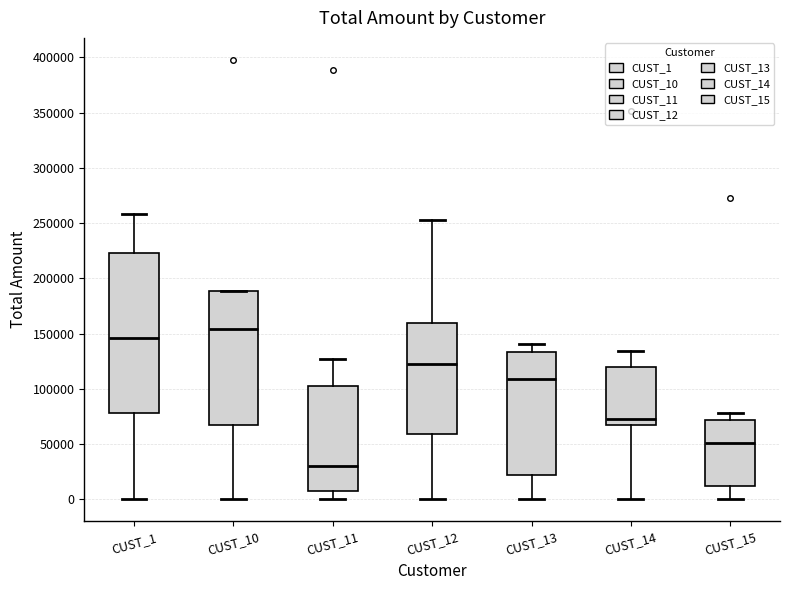

Reading left to right, transcribe this box plot: for each box, give where its median line is, the range the box spans, and where its two whiskers end, as read against the y-axis. The values are not printed on the chart, so give them approximately, as read against the axis.

CUST_1: median 145000, box 80000 to 225000, whiskers 0 to 260000
CUST_10: median 155000, box 70000 to 190000, whiskers 0 to 190000
CUST_11: median 30000, box 10000 to 105000, whiskers 0 to 125000
CUST_12: median 120000, box 60000 to 160000, whiskers 0 to 255000
CUST_13: median 110000, box 20000 to 135000, whiskers 0 to 140000
CUST_14: median 75000, box 70000 to 120000, whiskers 0 to 135000
CUST_15: median 50000, box 10000 to 70000, whiskers 0 to 80000